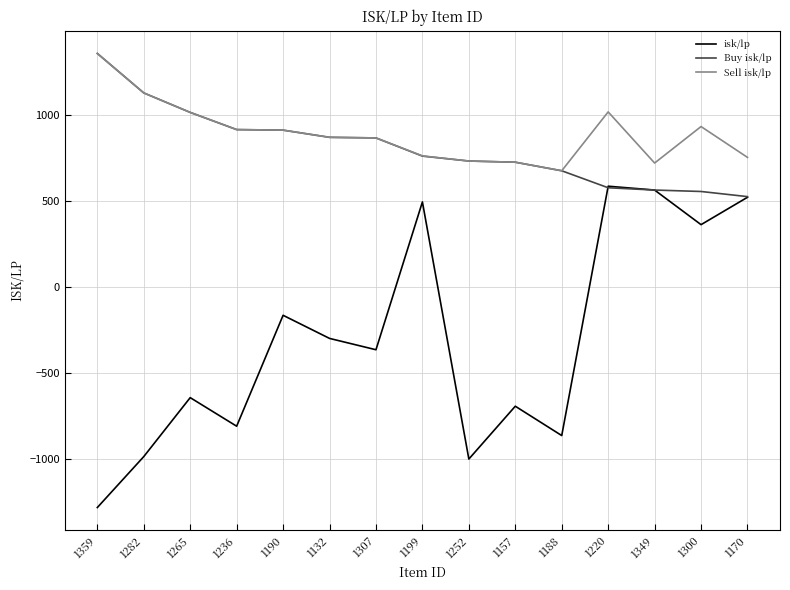

True or false: Sell isk/lp and isk/lp intersect in this chart.

False